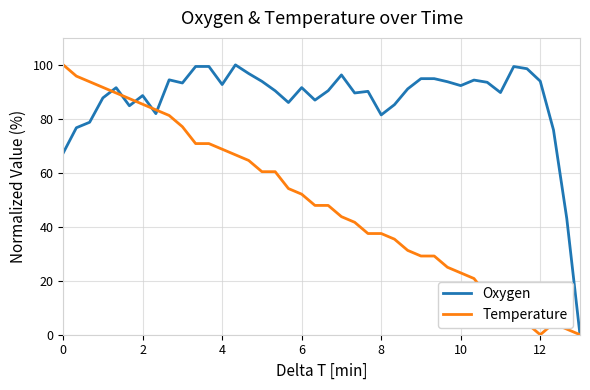

Rank the series by their average value, from lowest to highest.

Temperature, Oxygen